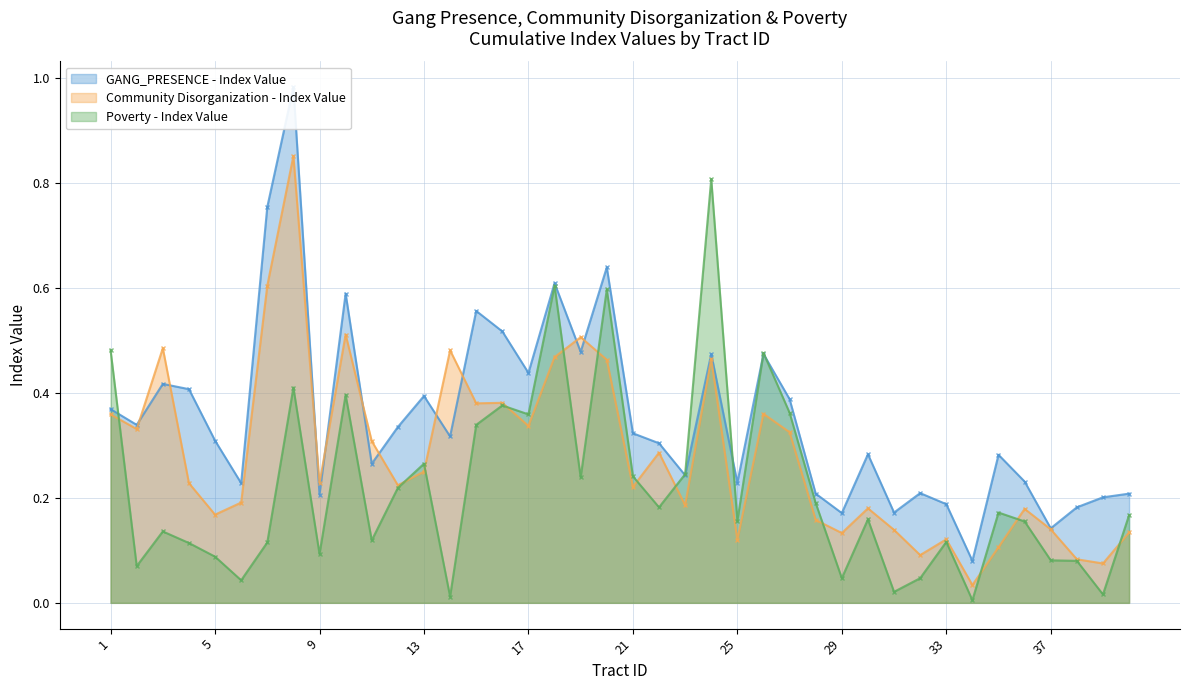

Does the chart display data point markers on the line(s)?

Yes